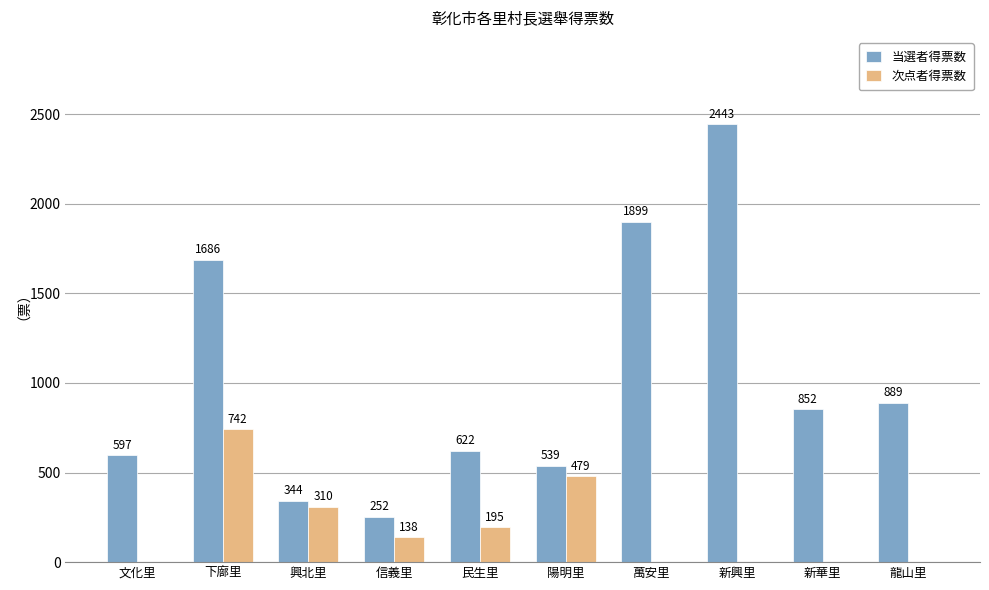

What is the sum of all 次点者得票数 values?

1864